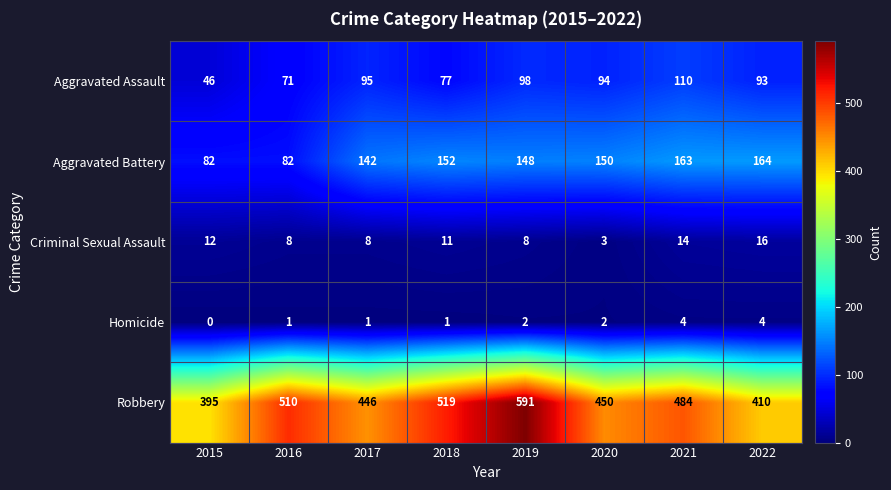

What value does the Robbery series have at 2016?

510